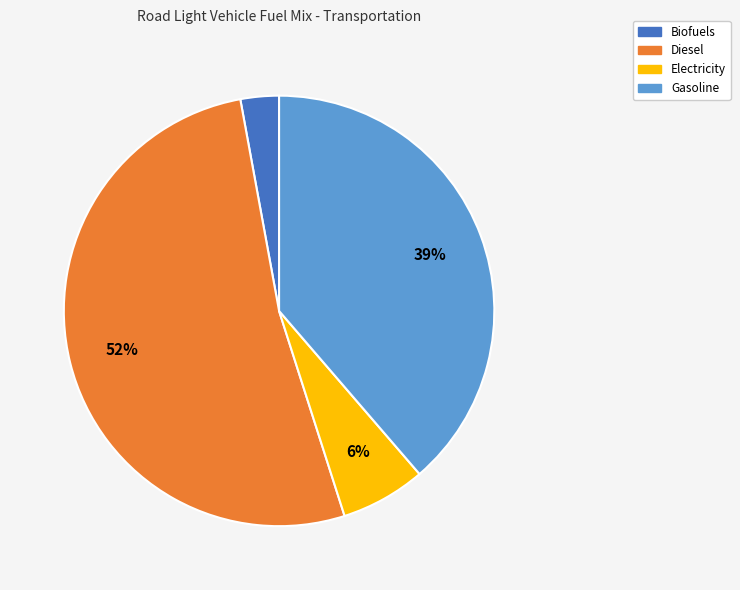

Does any single category account for the majority?

Yes